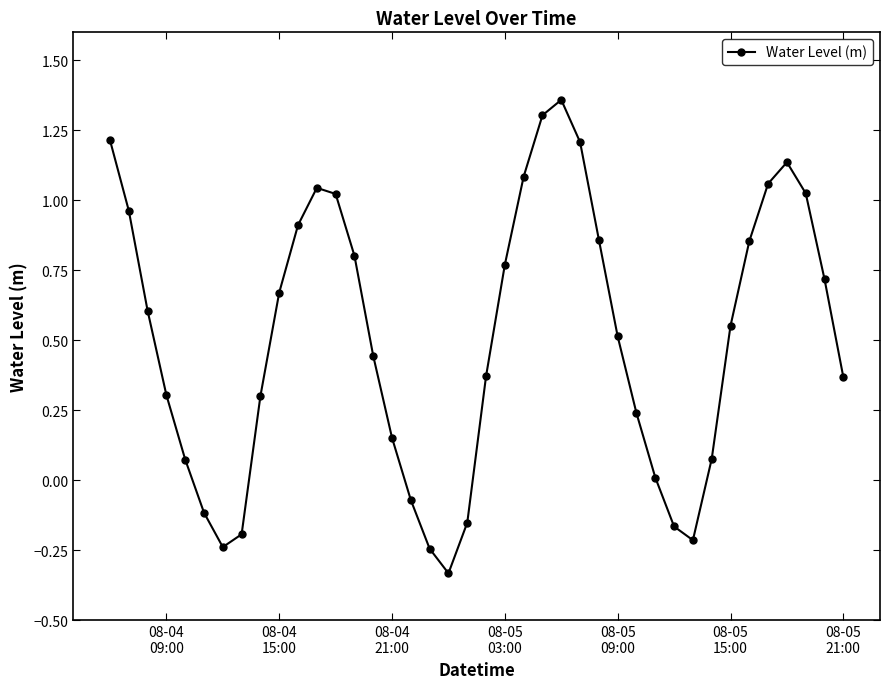

How many points are higher than both their immediate neighbors (excluding endpoints)?

3